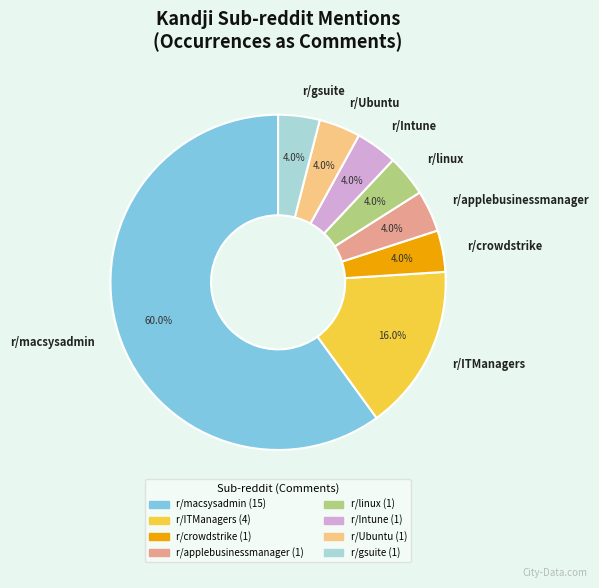

Which category has the biggest portion of the pie?

r/macsysadmin